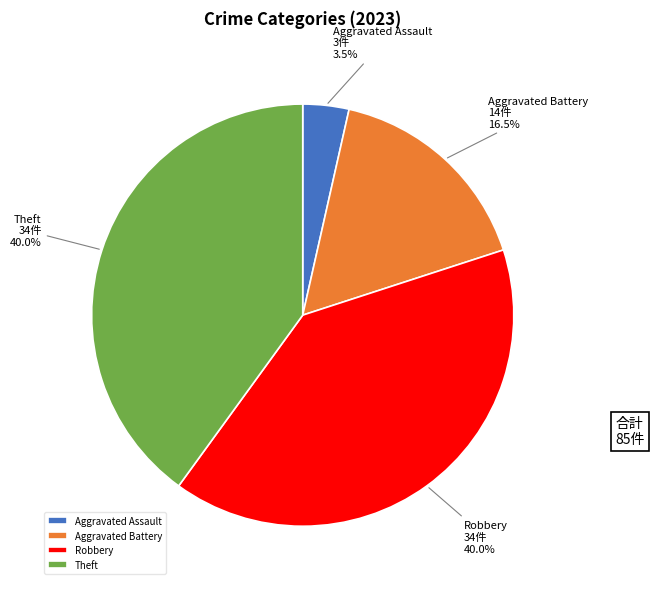

Count the number of slices in the pie.

4